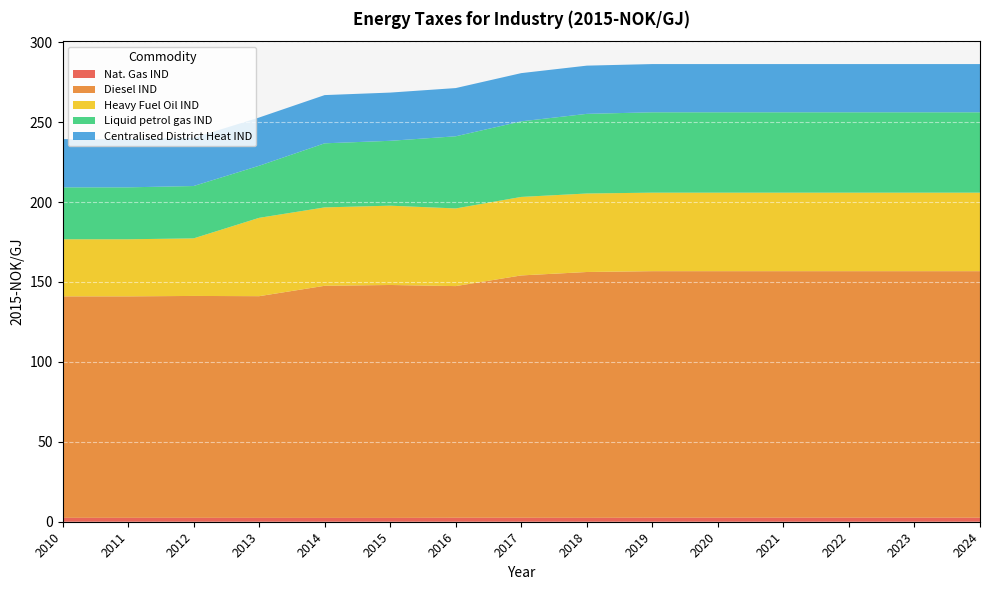

Reading right to left, transcribe all the data shown in this chart.

Nat. Gas IND: 2024=2.5	2023=2.5	2022=2.5	2021=2.5	2020=2.5	2019=2.5	2018=2.4	2017=2.5	2016=2.5	2015=2.4	2014=2.4	2013=2.4	2012=2.4	2011=2.4	2010=2.4
Diesel IND: 2024=154.3	2023=154.3	2022=154.3	2021=154.3	2020=154.3	2019=154.3	2018=153.8	2017=151.6	2016=144.9	2015=145.7	2014=145.2	2013=138.7	2012=138.8	2011=138.6	2010=138.6
Heavy Fuel Oil IND: 2024=49.1	2023=49.1	2022=49.1	2021=49.1	2020=49.1	2019=49.1	2018=49.1	2017=49.1	2016=48.6	2015=49.6	2014=49.1	2013=49.0	2012=36.0	2011=35.7	2010=35.7
Liquid petrol gas IND: 2024=50.3	2023=50.3	2022=50.3	2021=50.3	2020=50.3	2019=50.3	2018=49.8	2017=47.3	2016=45.1	2015=40.6	2014=40.1	2013=32.6	2012=32.8	2011=32.5	2010=32.5
Centralised District Heat IND: 2024=30.2	2023=30.2	2022=30.2	2021=30.2	2020=30.2	2019=30.2	2018=30.2	2017=30.2	2016=30.2	2015=30.2	2014=30.2	2013=30.2	2012=30.2	2011=30.2	2010=30.2